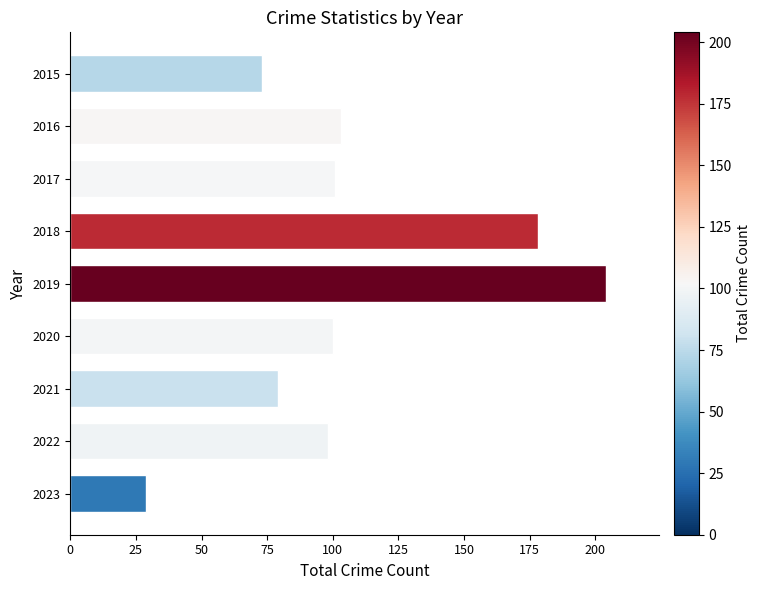

What is the ratio of the value at 2020 to the value at 2015?

1.4